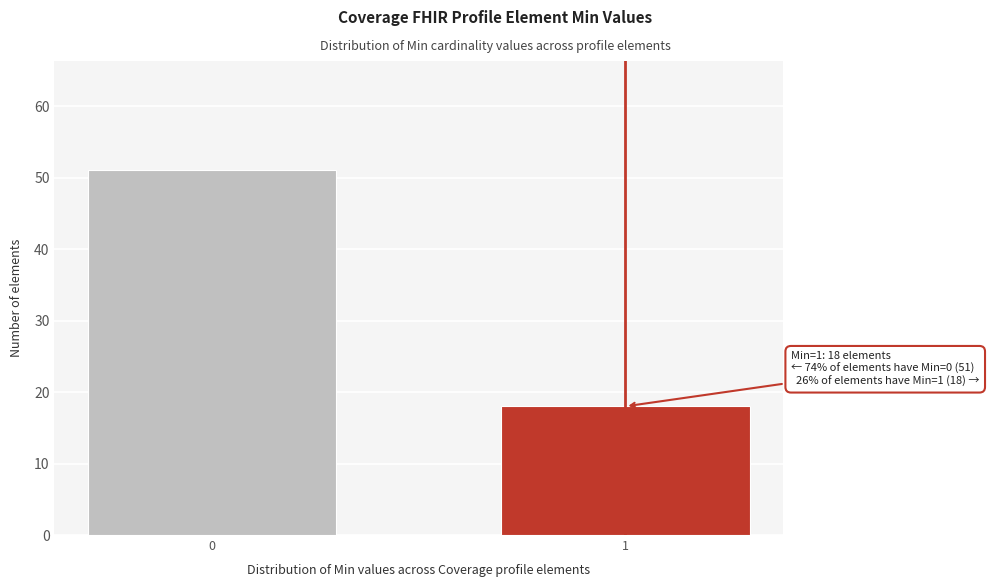

Reading left to right, extract all data points from this chart.

0=51	1=18